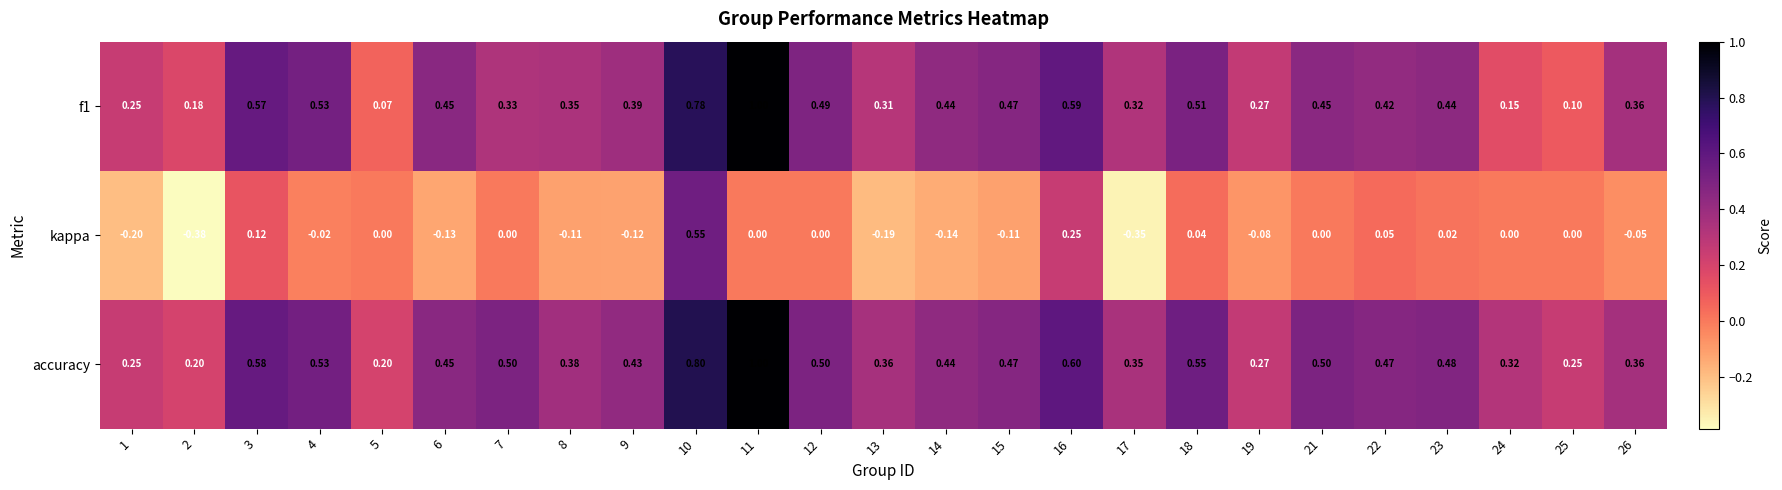

How many values in kappa are below zero?

12